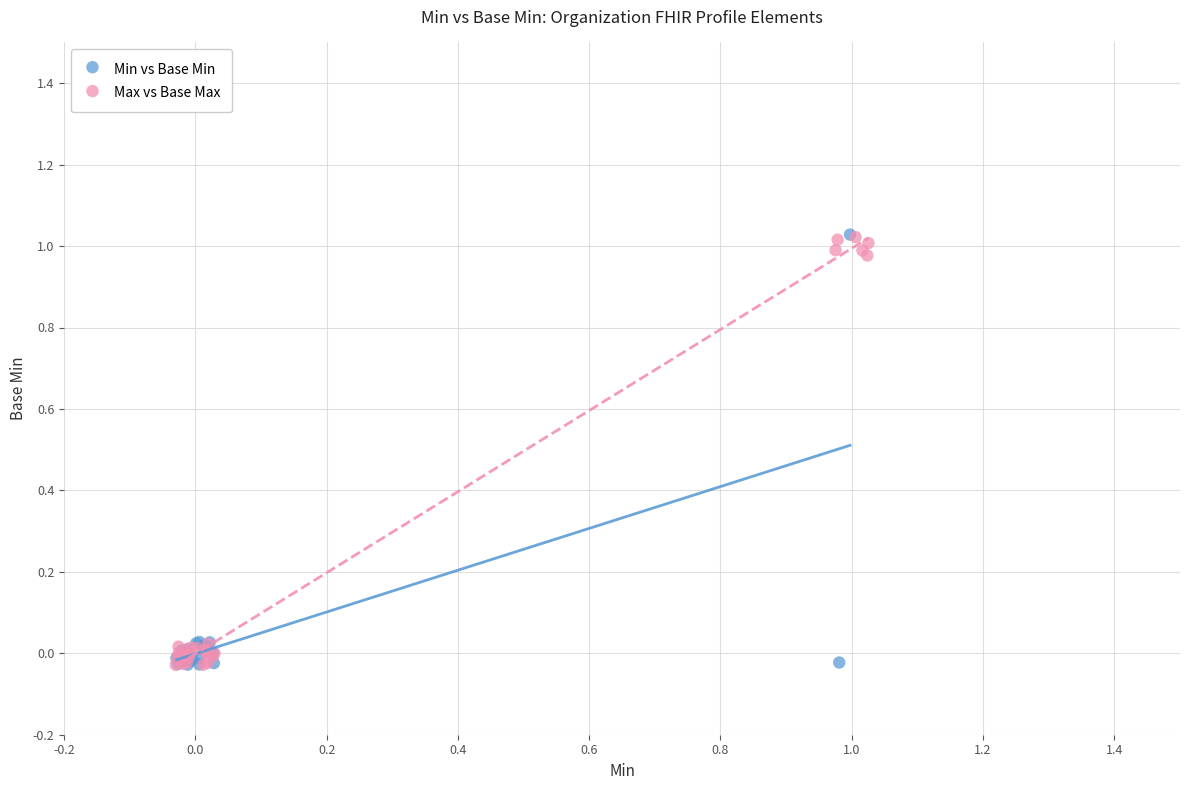

What are all the series names shown in the legend?

Min vs Base Min, Max vs Base Max